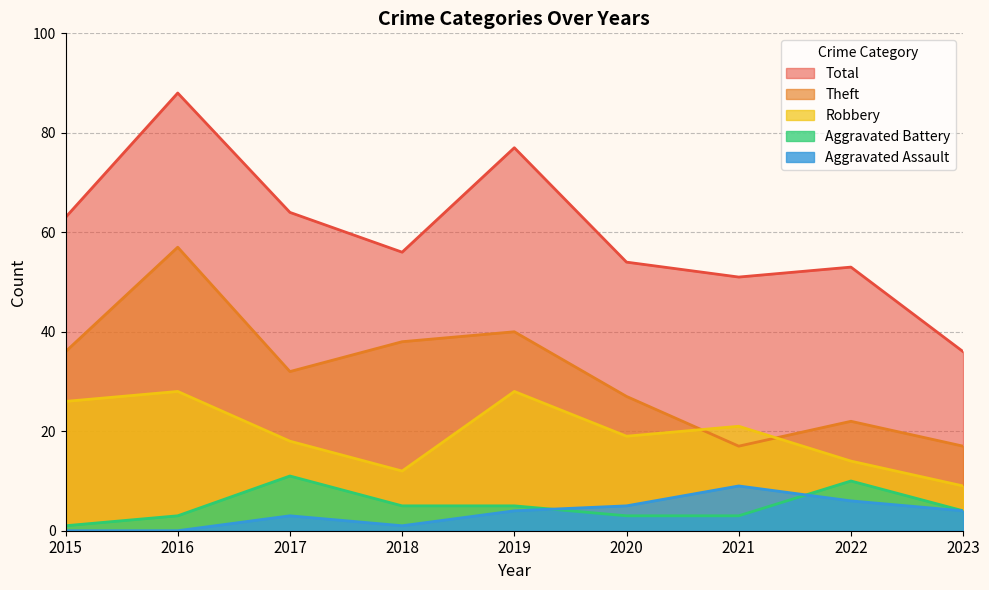

What is the difference between the Aggravated Battery values at 2021 and 2019?

2